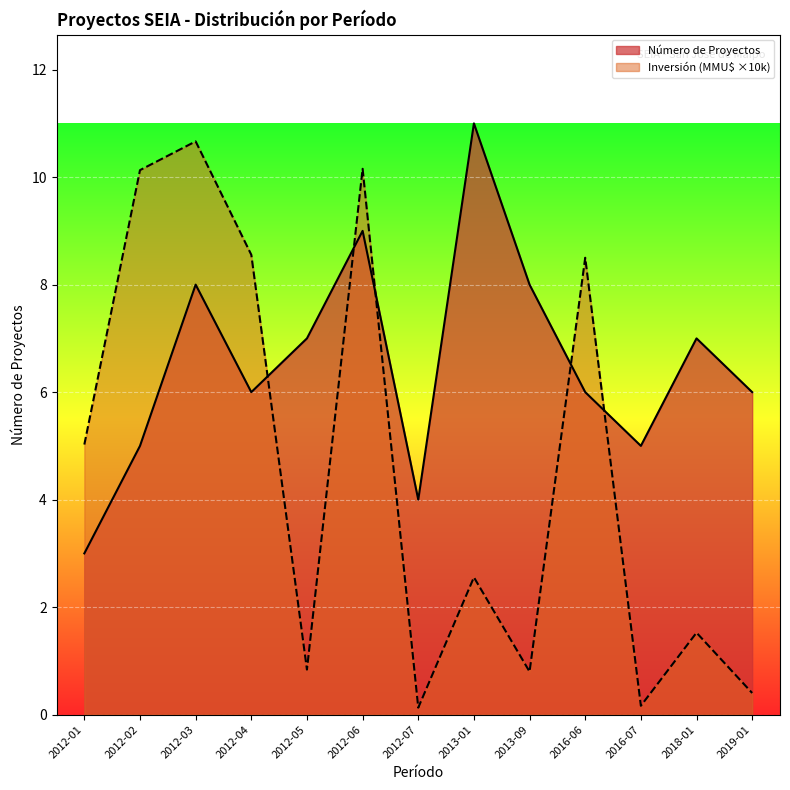

What is the sum of the Inversión Total (MMU$) values at 2012-01 and 2012-07?

5.2